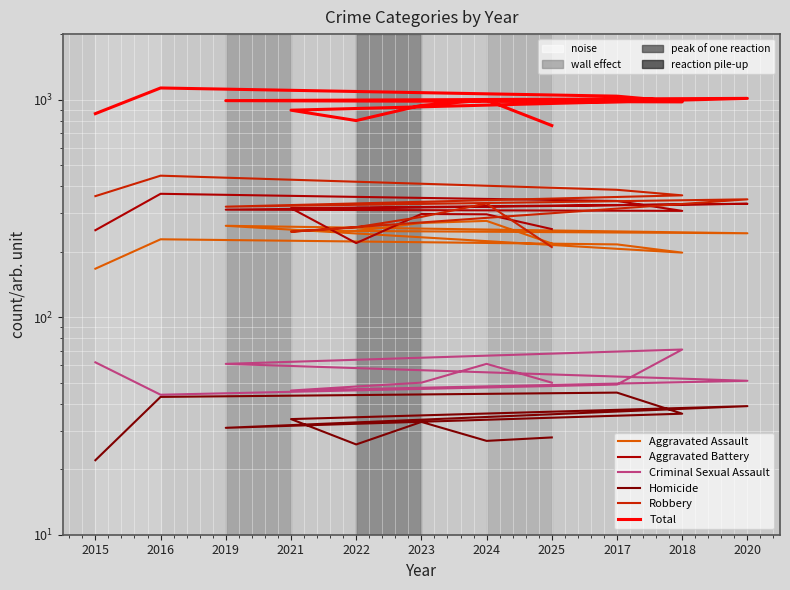

At which category is the sum across all series the highest?

2016